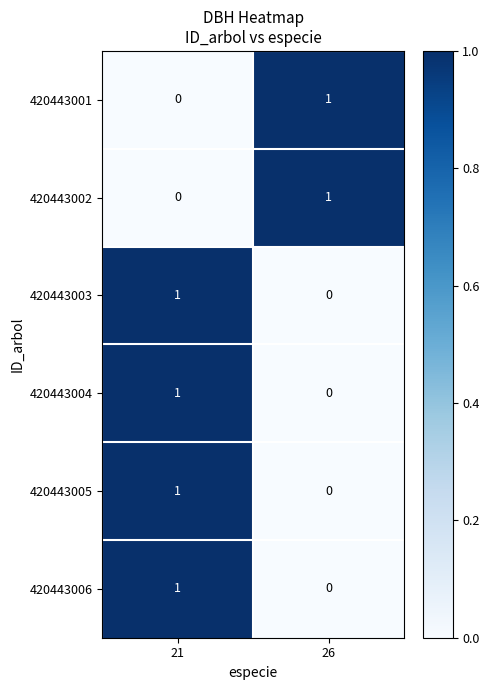

What is the total value across all series at 26?

2